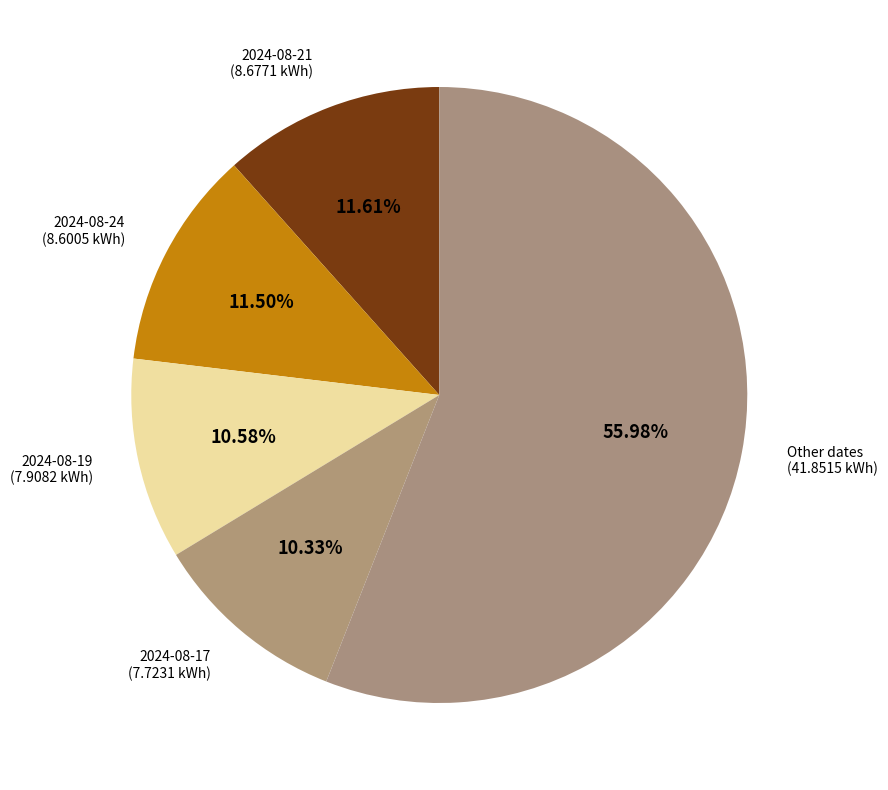

Which slice represents more than half of the pie?

Other dates